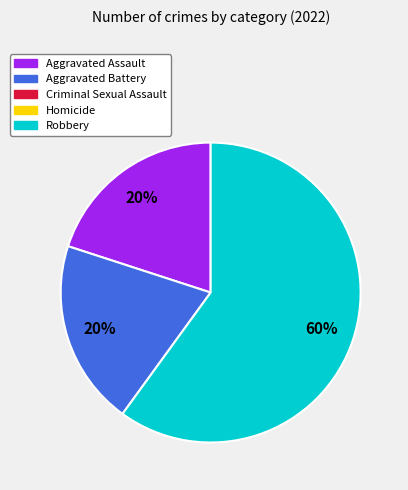

Is there any slice that represents more than half of the pie?

Yes